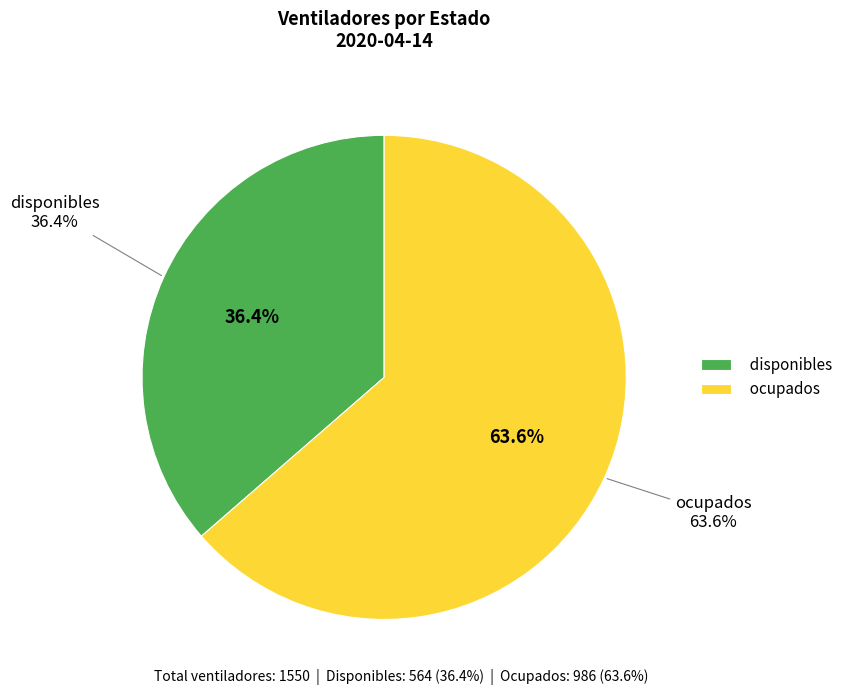

To the nearest percent, what portion does disponibles represent?

36%